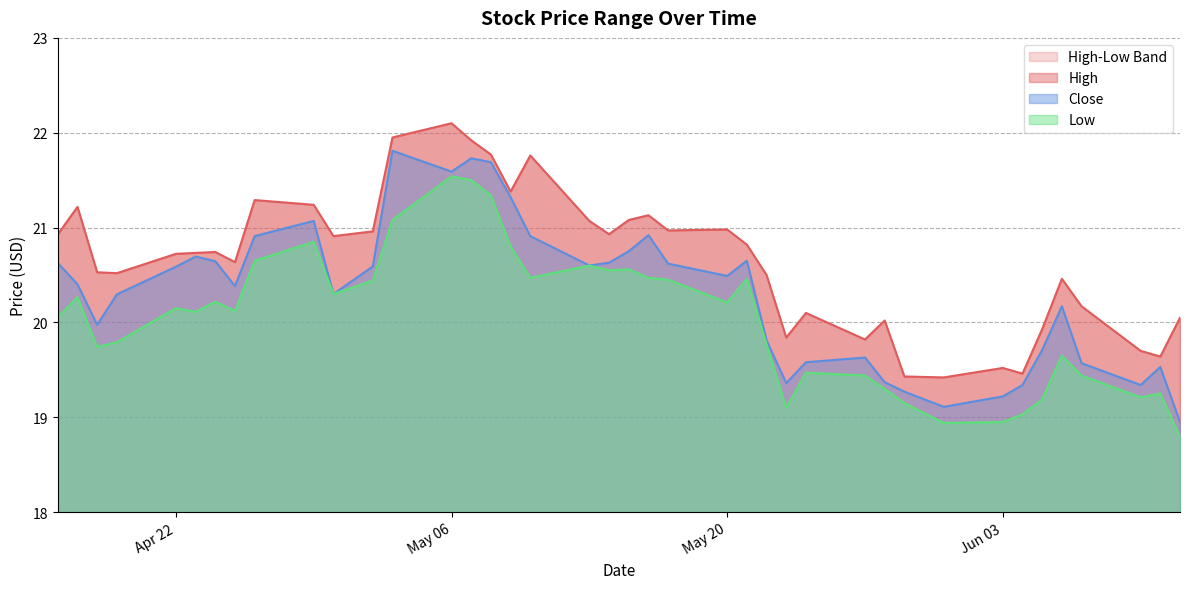

Is it true that Close equals 20.6 at 2024-05-13?

True